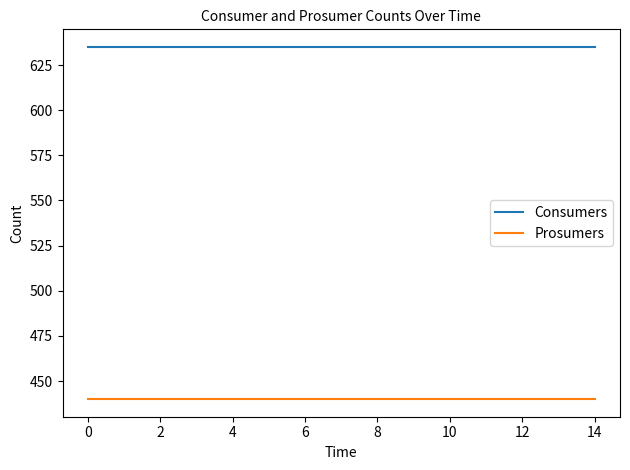

True or false: Consumers and Prosumers intersect in this chart.

False